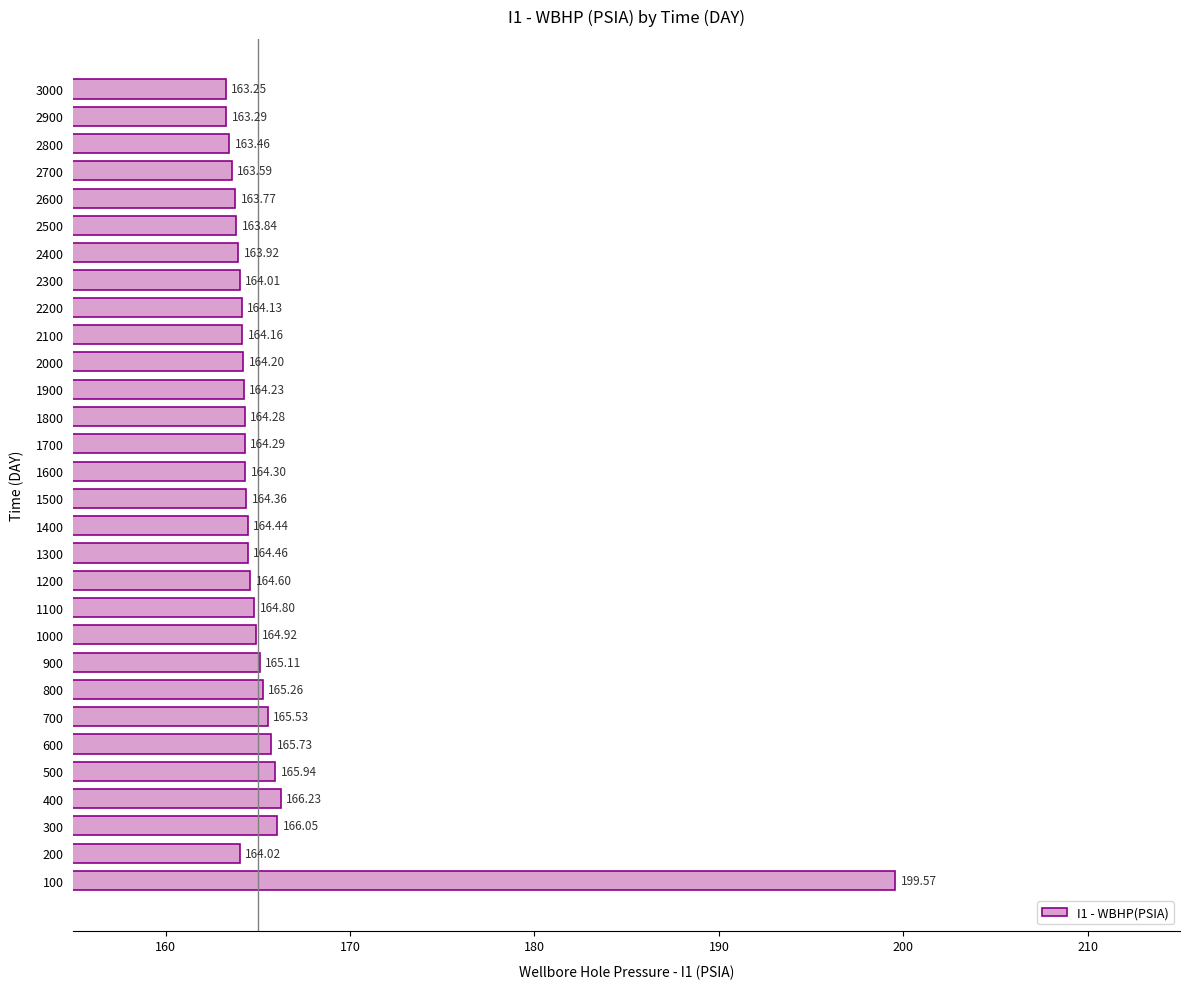

What is the average value?

165.7